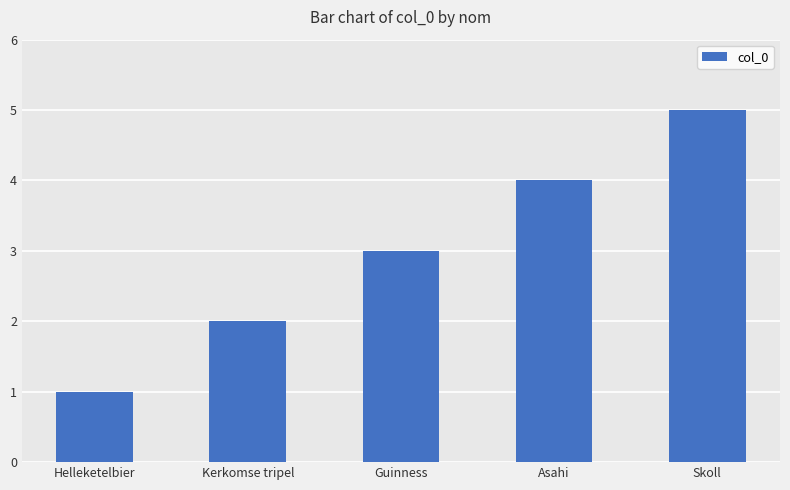

Are the bars grouped side by side (vs. stacked)?

No